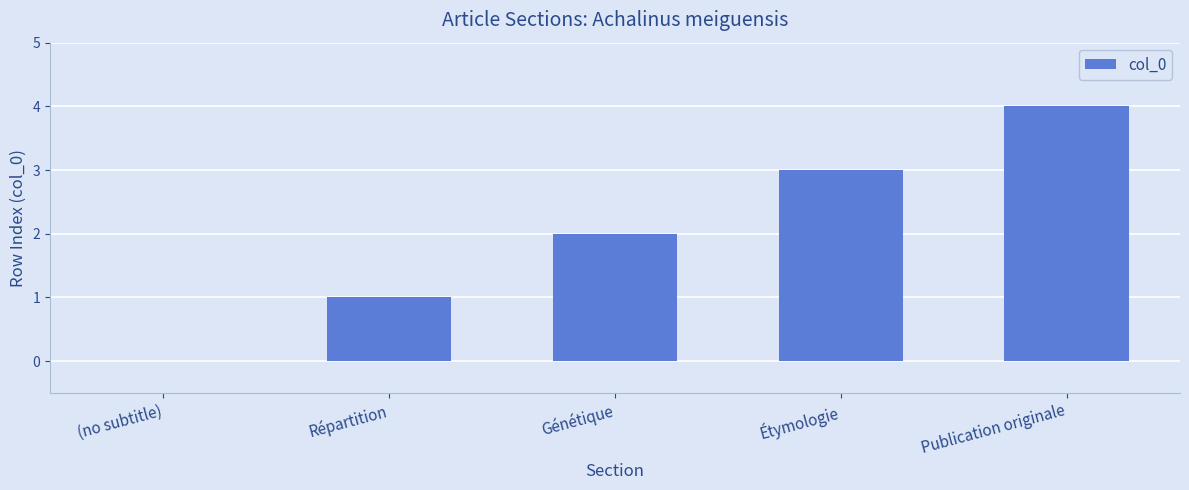

What is the sum of the values at (no subtitle) and Étymologie?

3